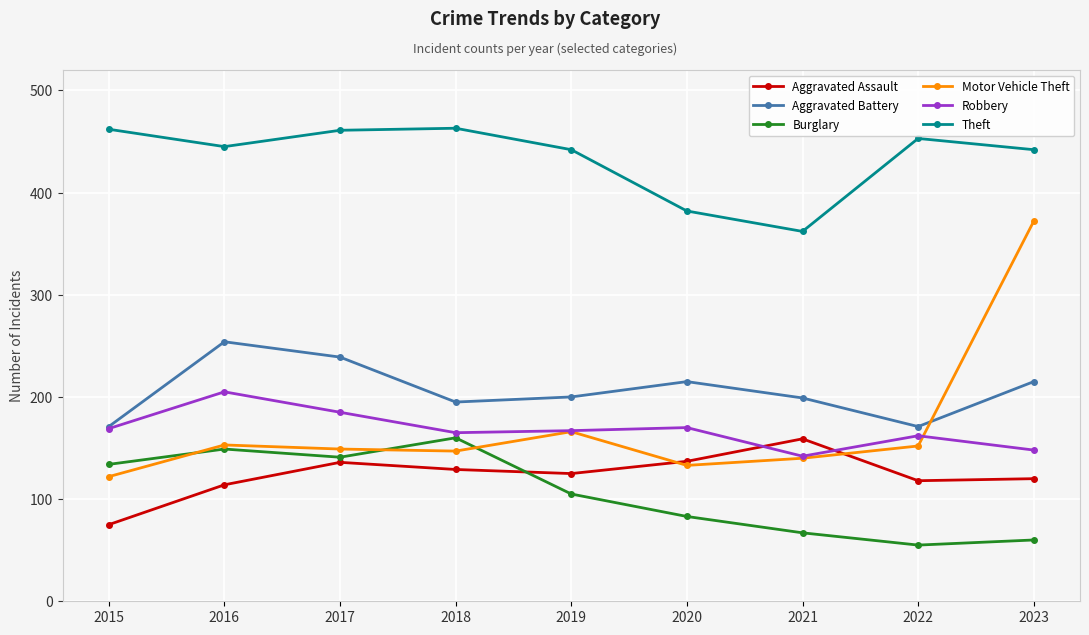

What is the difference between the maximum and second lowest values in the Motor Vehicle Theft series?

239